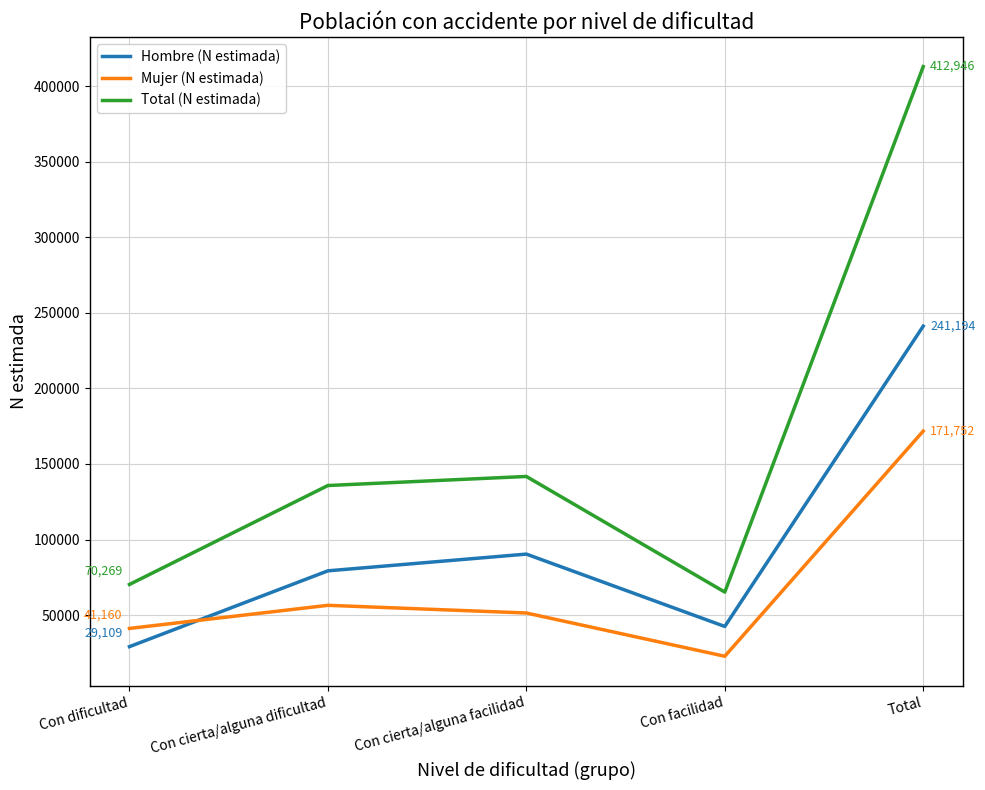

List the series in order of their overall mean, lowest first.

Mujer (N estimada), Hombre (N estimada), Total (N estimada)